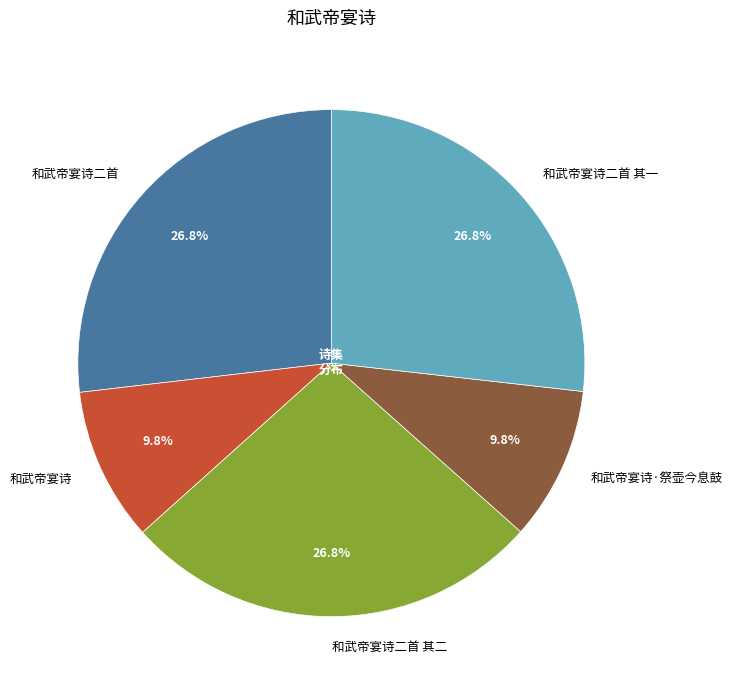

How many slices are in this pie chart?

5